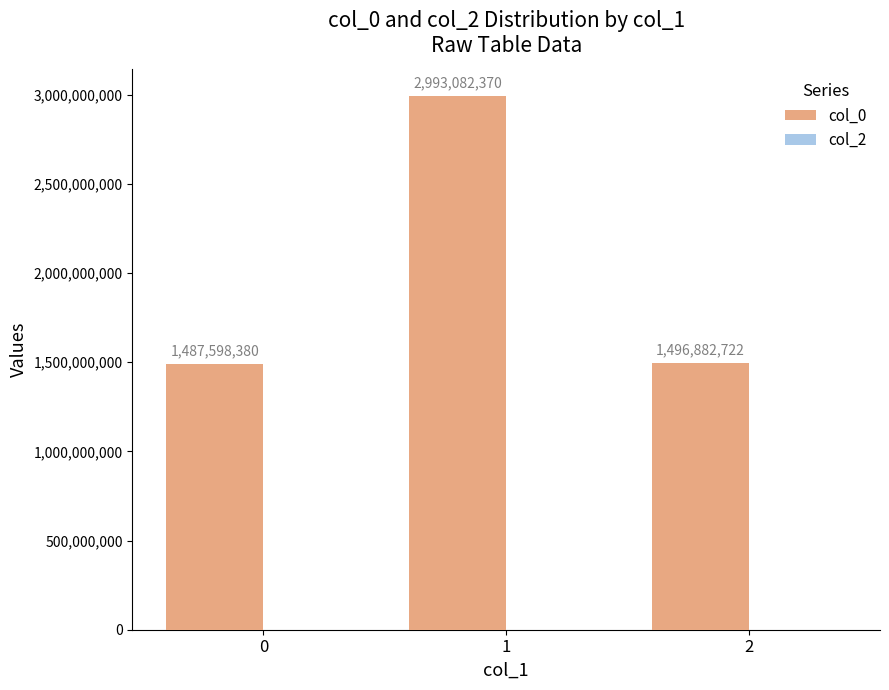

List the labels in order of value, largest first.

1, 2, 0